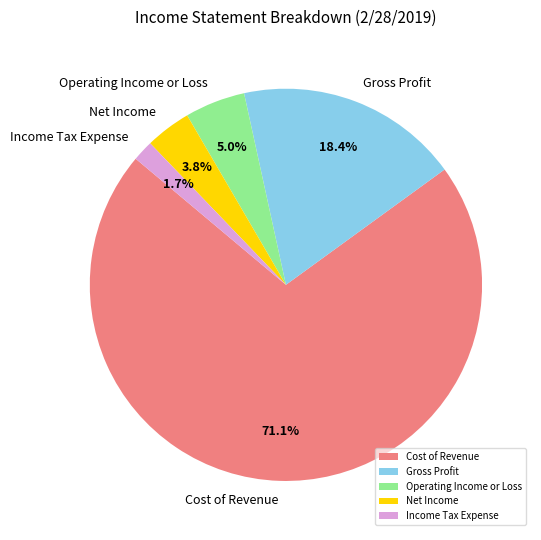

Is there a majority slice in this chart?

Yes